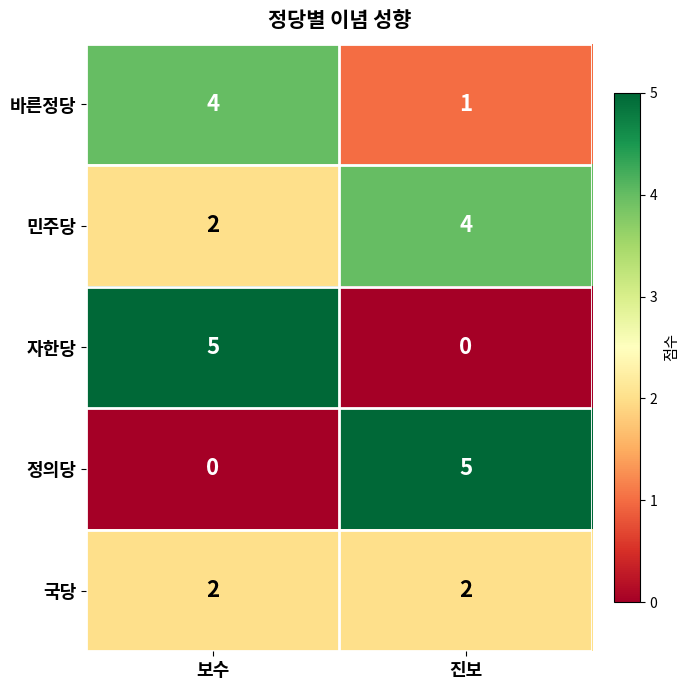

What is the sum of all 자한당 values?

5